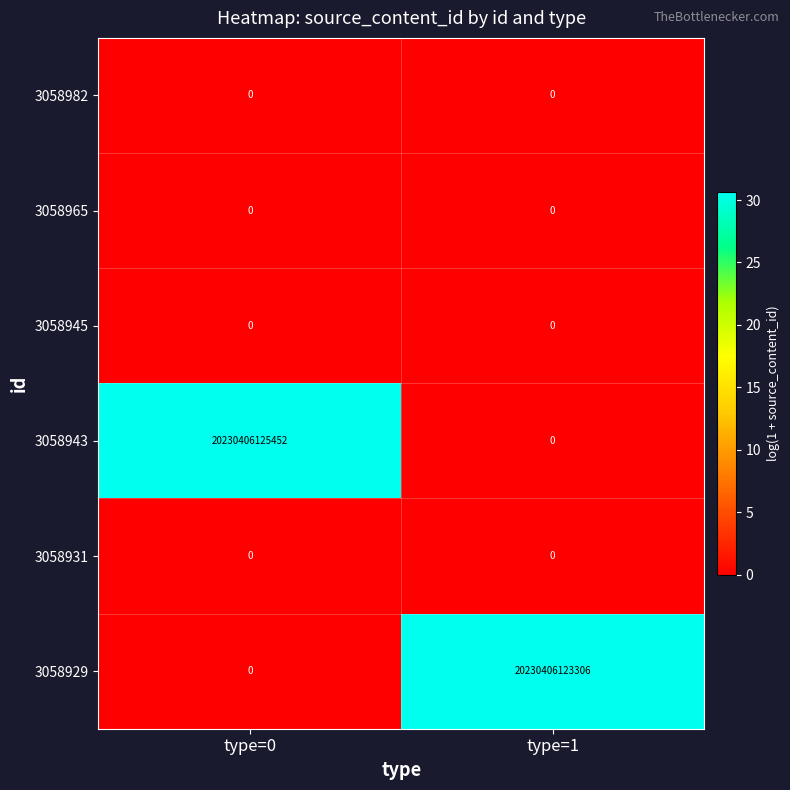

Between type=0 and type=1, which series saw the biggest shift?

3058943